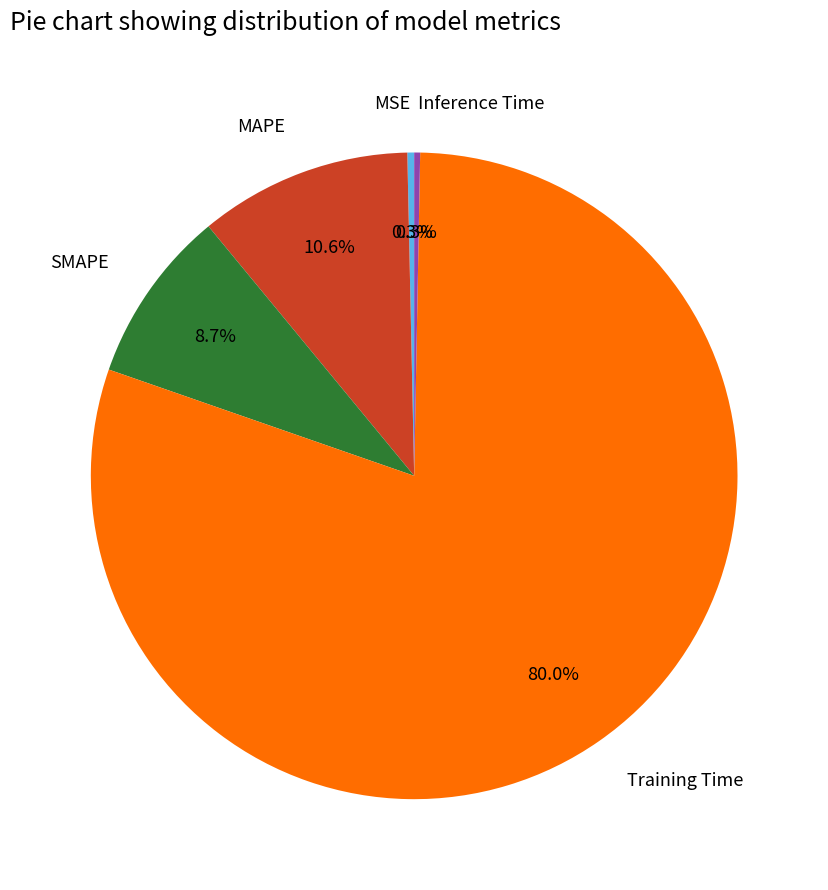

Count the number of slices in the pie.

5